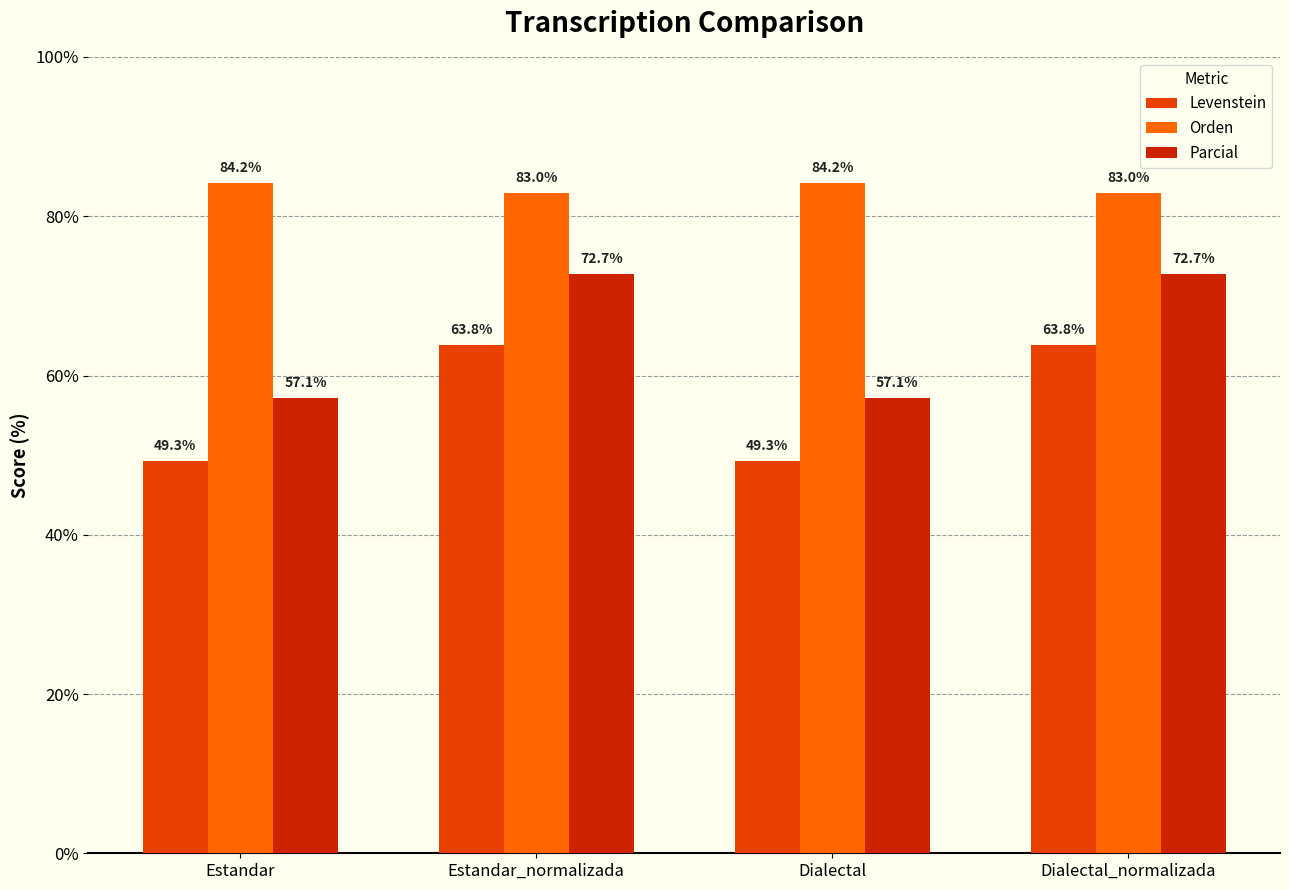

What is the value of the Parcial bar at the 4th from the left?

72.7